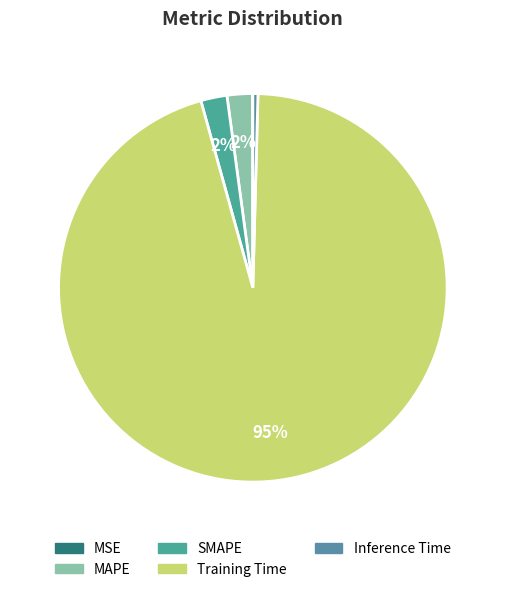

Which slice is the largest?

Training Time